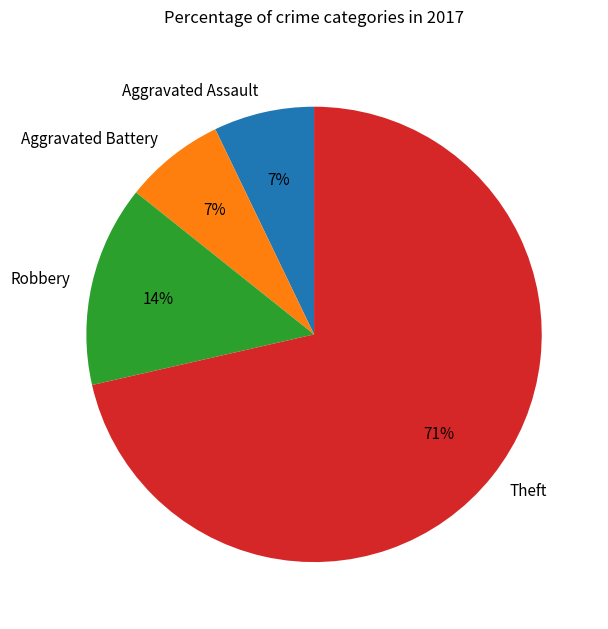

To the nearest percent, what is the average slice percentage?

25%